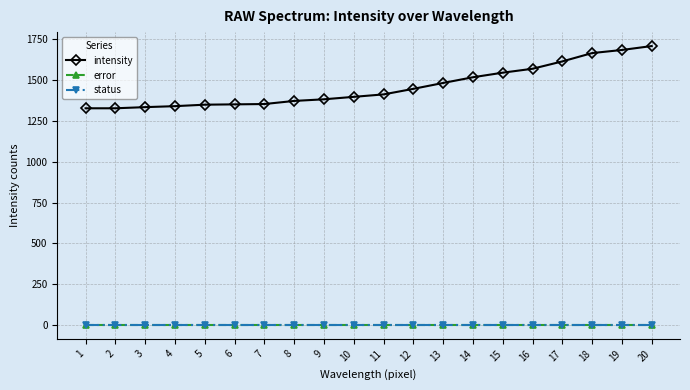

Does the chart have visible grid lines?

Yes